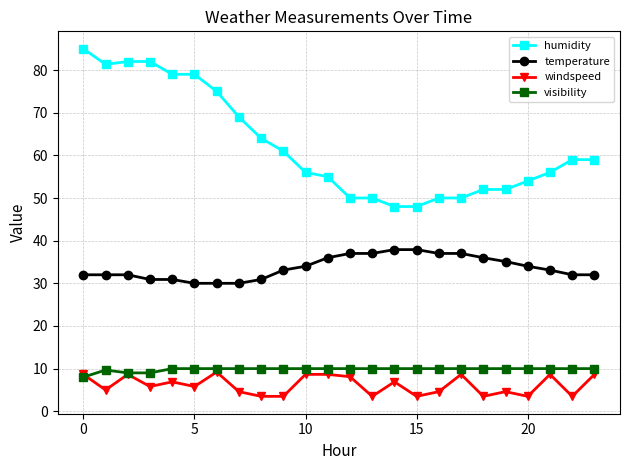

Which series has the widest spread of values?

humidity